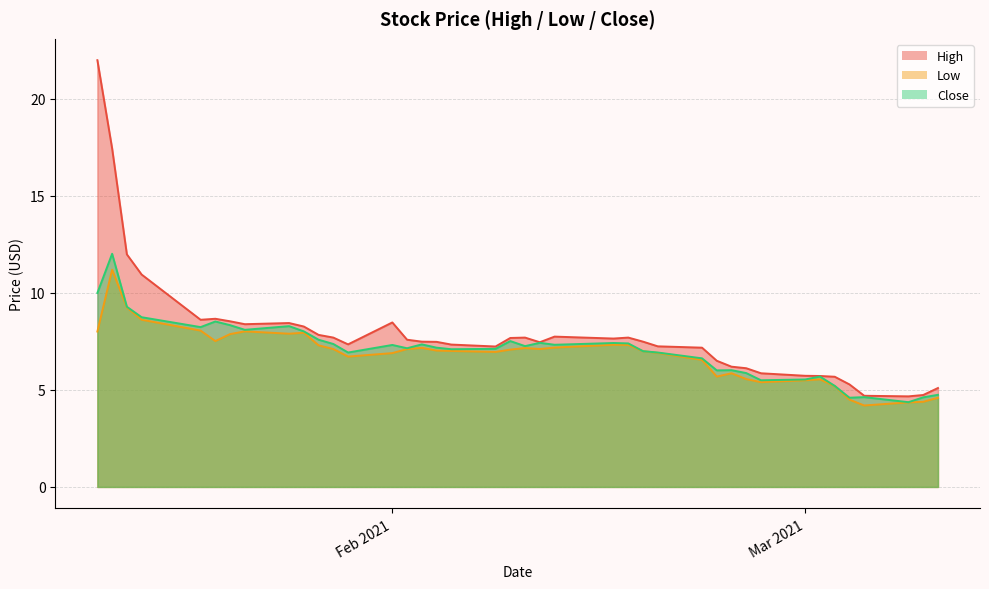

At which label does Low first exceed 7?

2021-01-12